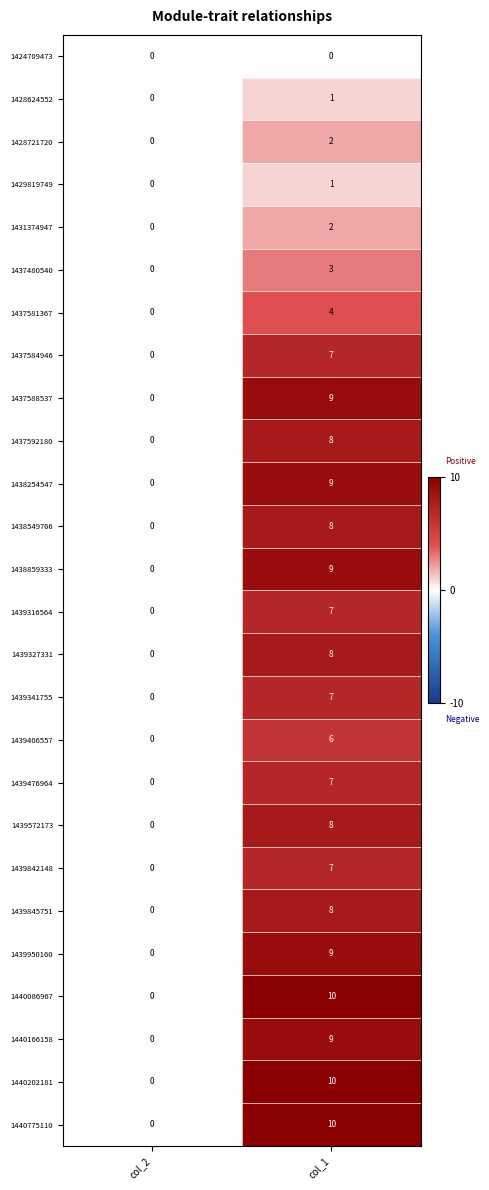

At which category is the sum across all series the highest?

col_1